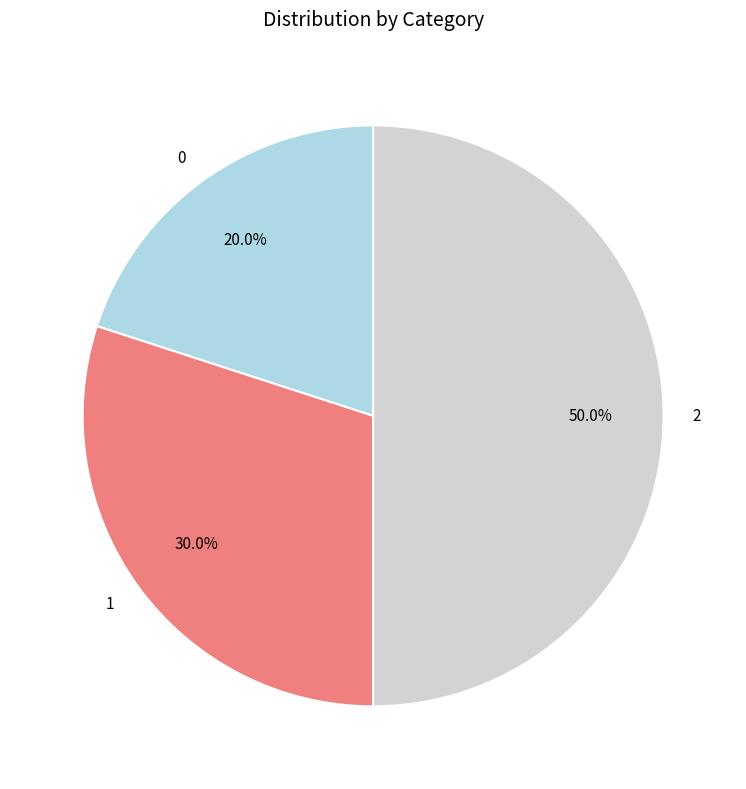

The 2 slice represents 50% of the pie. True or false?

True